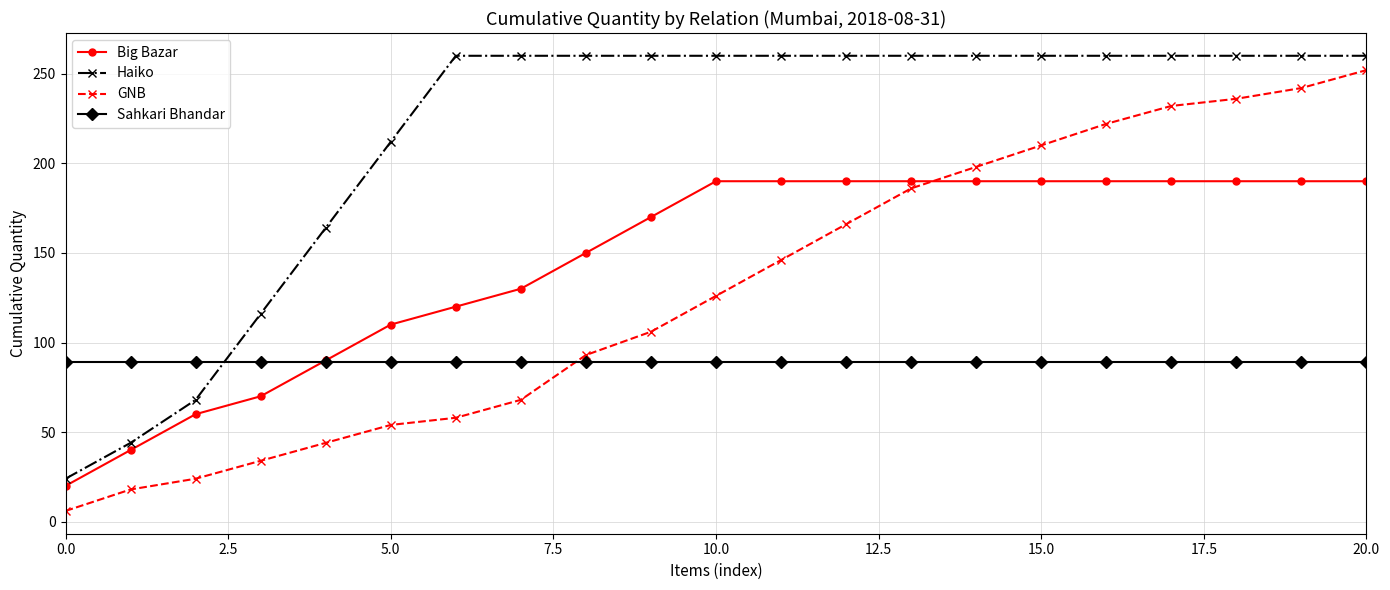

What are all the series names shown in the legend?

Big Bazar, Haiko, GNB, Sahkari Bhandar